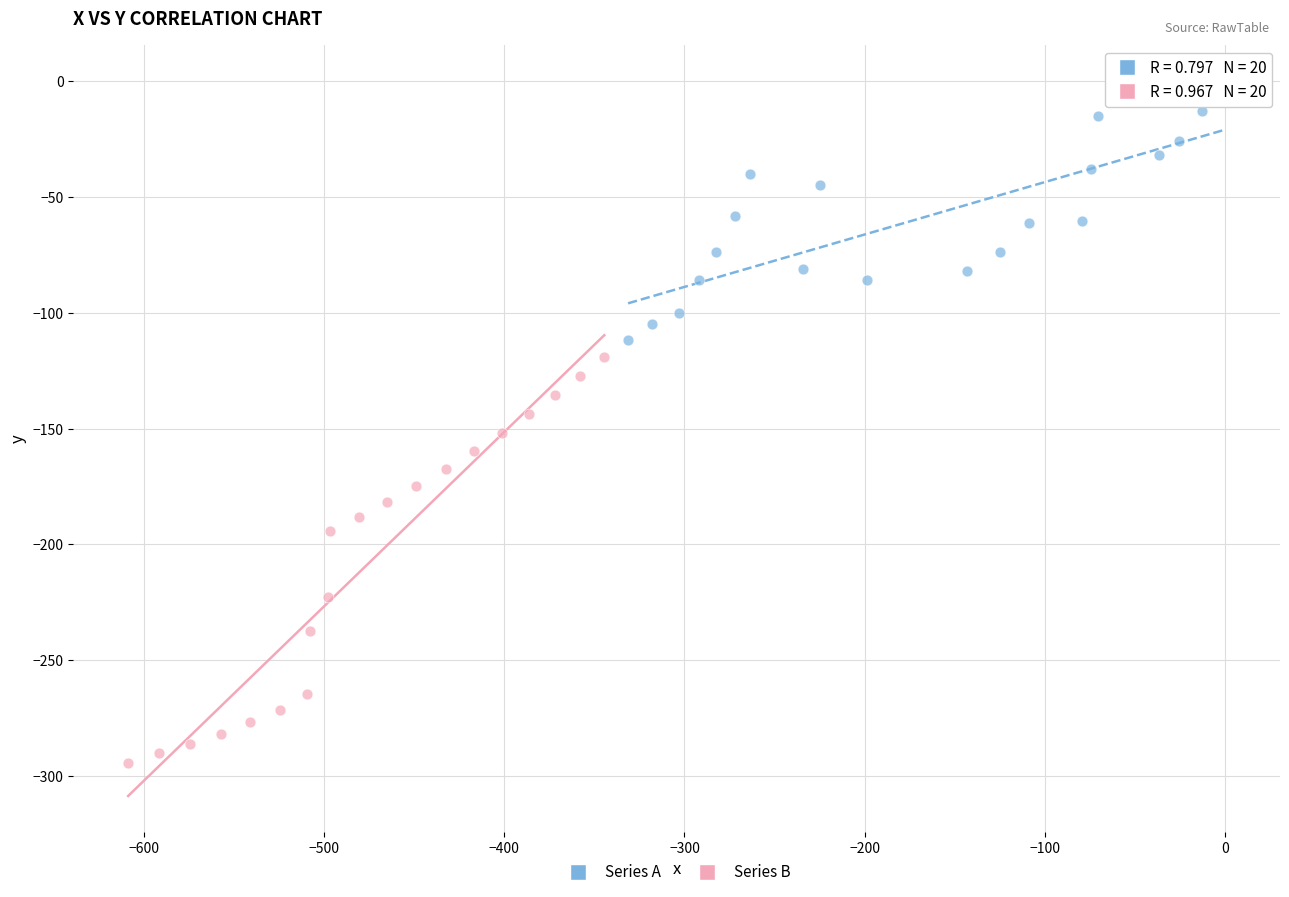

Which series reaches the maximum Y coordinate?

Series A